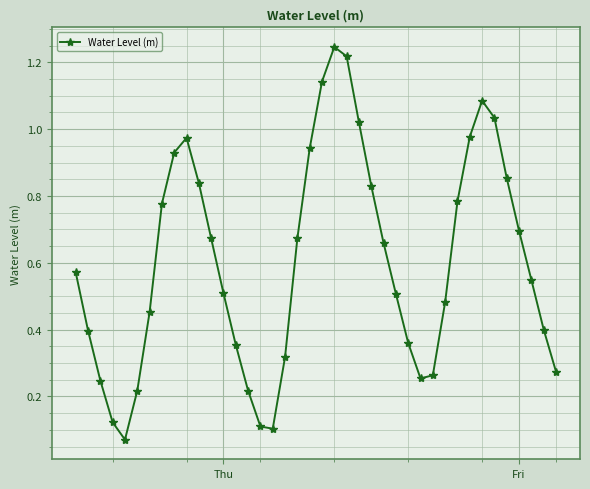

What is the sum of all values?

24.1